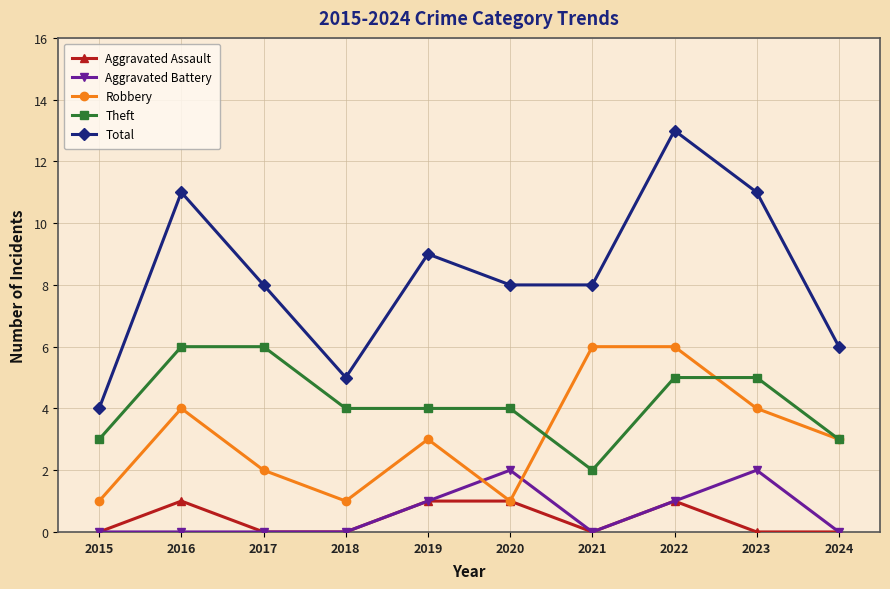

Reading left to right, list all the values displayed in this chart.

Aggravated Assault: 2015=0	2016=1	2017=0	2018=0	2019=1	2020=1	2021=0	2022=1	2023=0	2024=0
Aggravated Battery: 2015=0	2016=0	2017=0	2018=0	2019=1	2020=2	2021=0	2022=1	2023=2	2024=0
Robbery: 2015=1	2016=4	2017=2	2018=1	2019=3	2020=1	2021=6	2022=6	2023=4	2024=3
Theft: 2015=3	2016=6	2017=6	2018=4	2019=4	2020=4	2021=2	2022=5	2023=5	2024=3
Total: 2015=4	2016=11	2017=8	2018=5	2019=9	2020=8	2021=8	2022=13	2023=11	2024=6